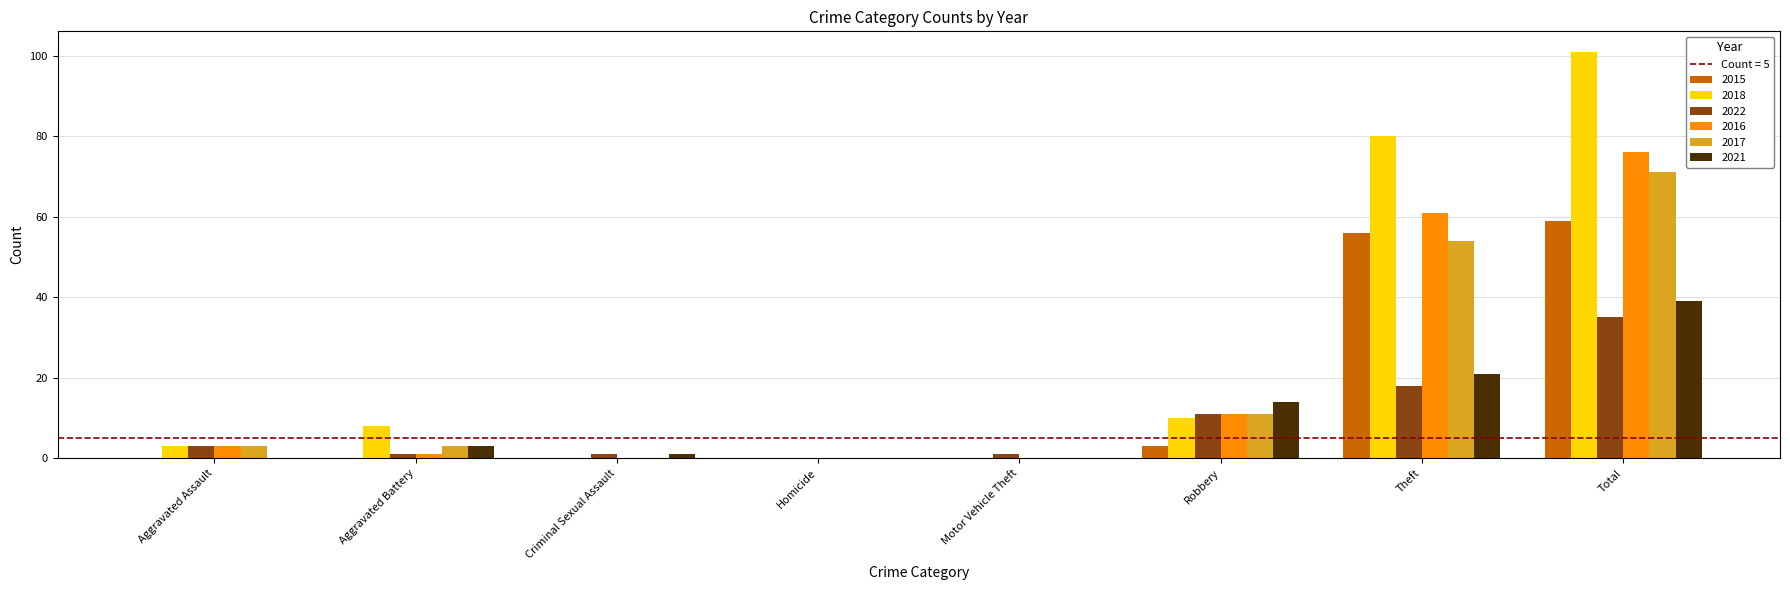

Which category has the highest value across all series?

Total